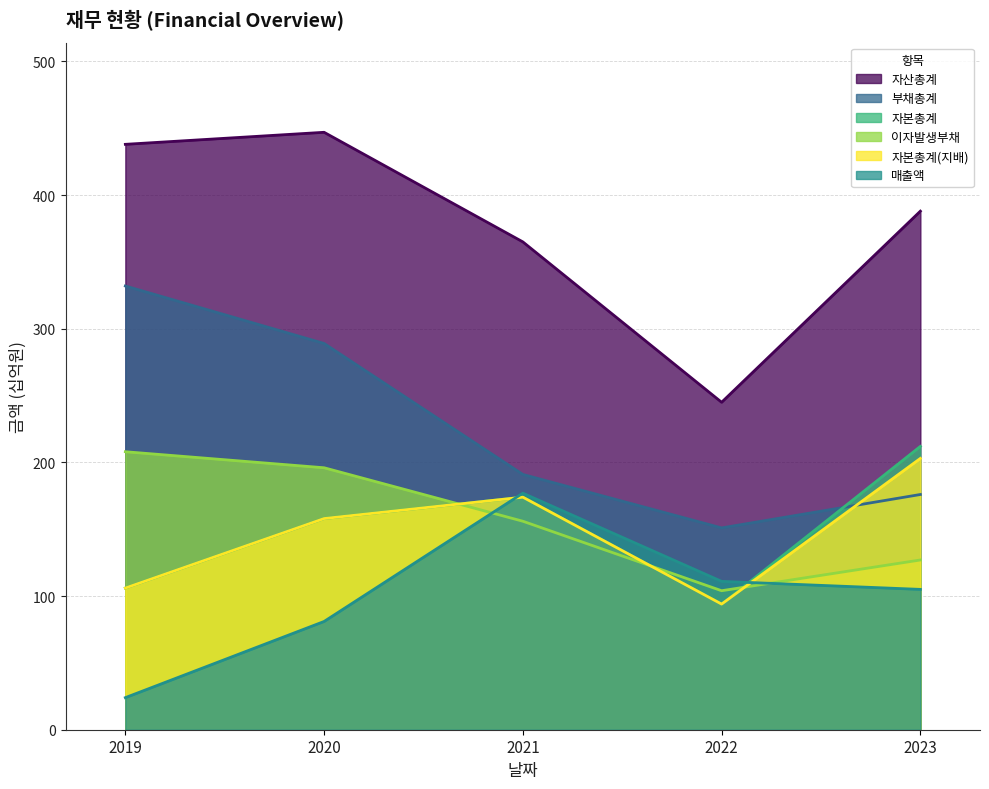

What is the total value across all series at 2020?

1329